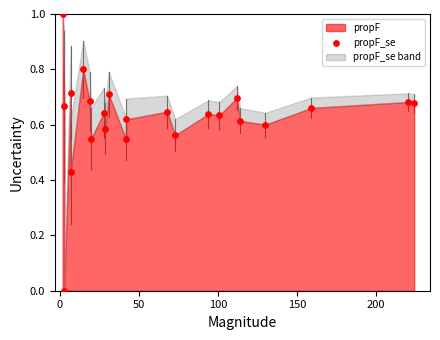

What is the range of Y values (max minus min)?

1.0